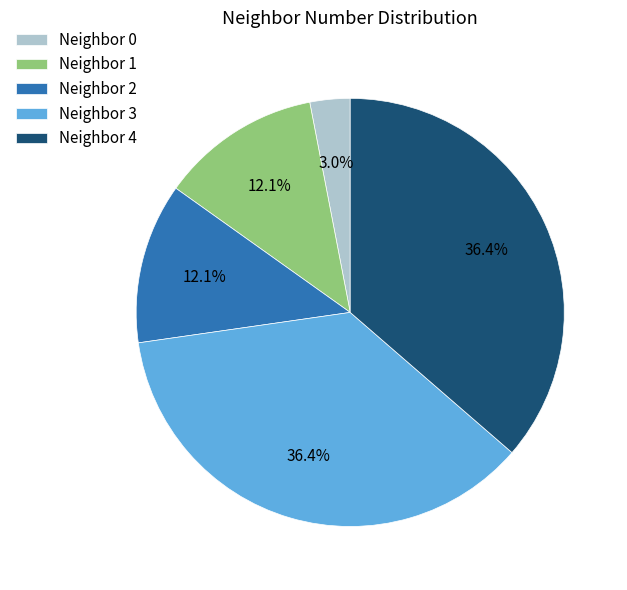

To the nearest percent, what portion does Neighbor 2 represent?

12%